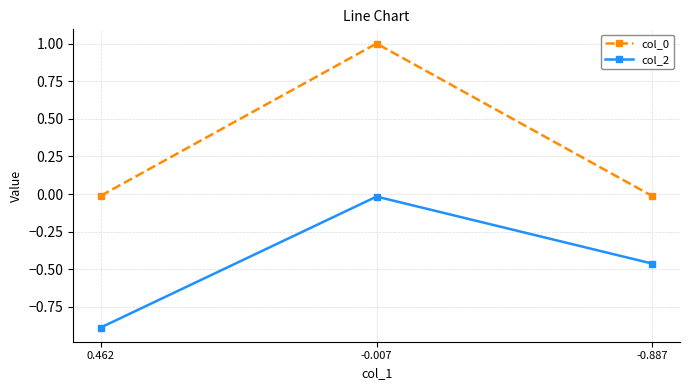

What is the label of the 1st point from the right?

-0.887